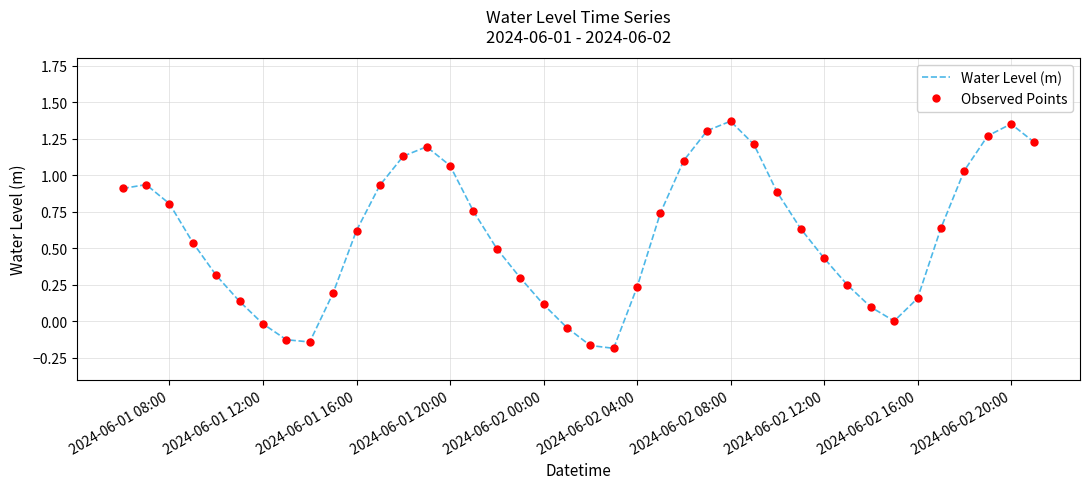

True or false: Water Level (m) and Observed Points cross at least once.

False